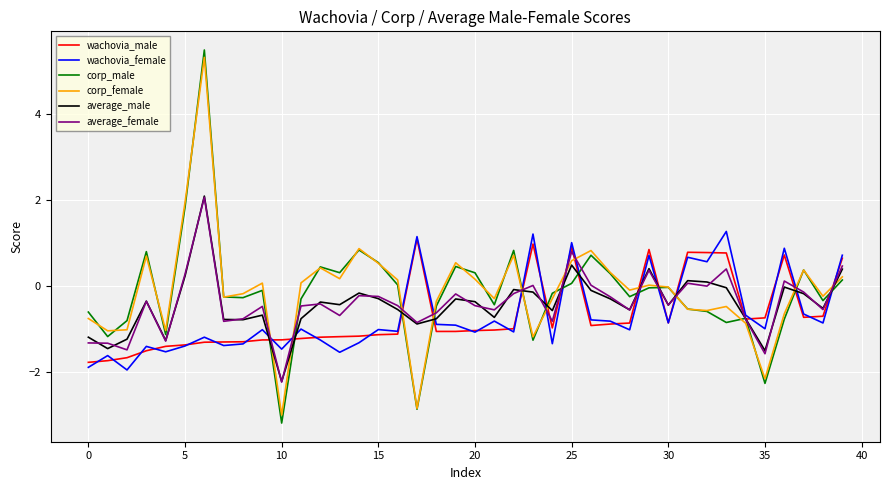

What is the minimum value shown in the chart?

-3.2